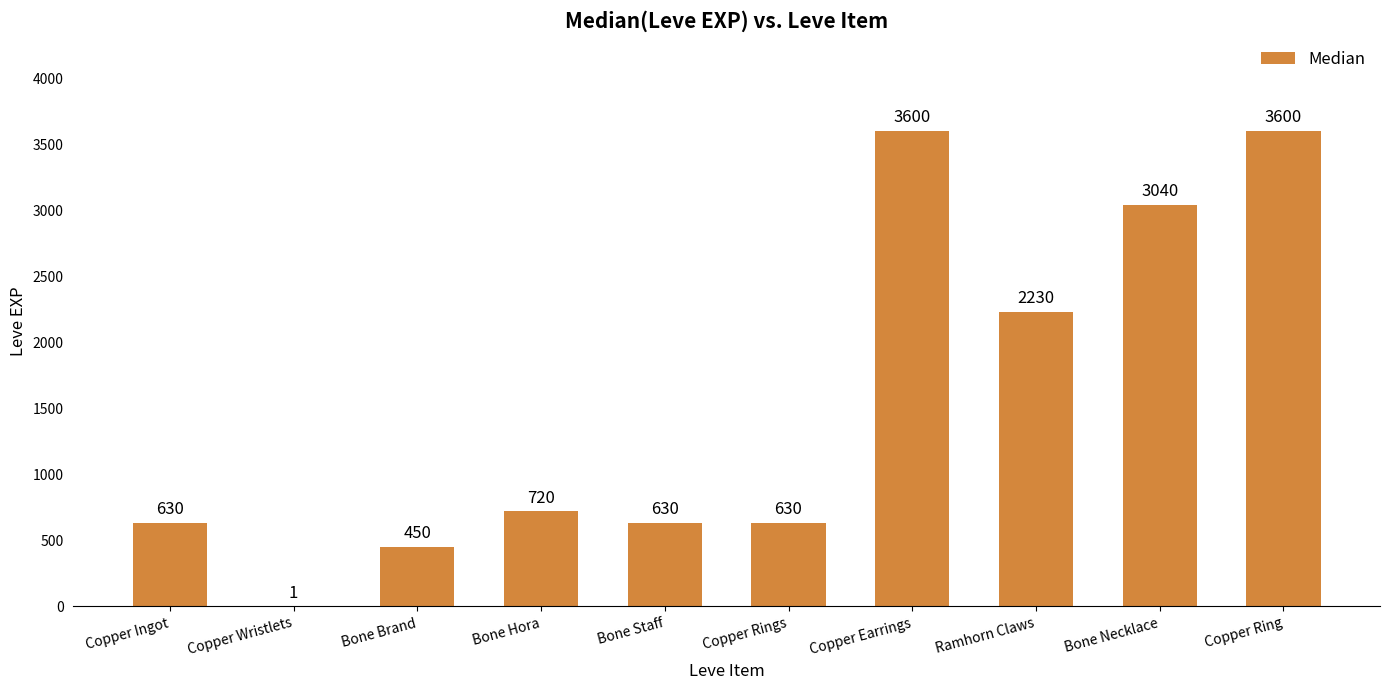

Where is the data nearest to the value 1800?

Ramhorn Claws